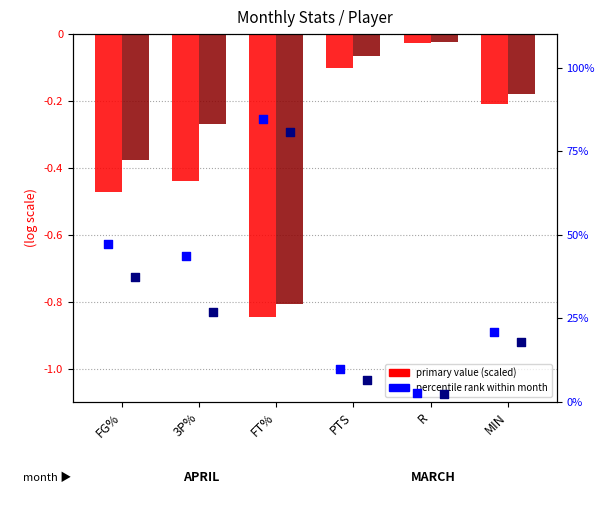

Which series has the largest Y range (max minus min)?

APRIL % rank